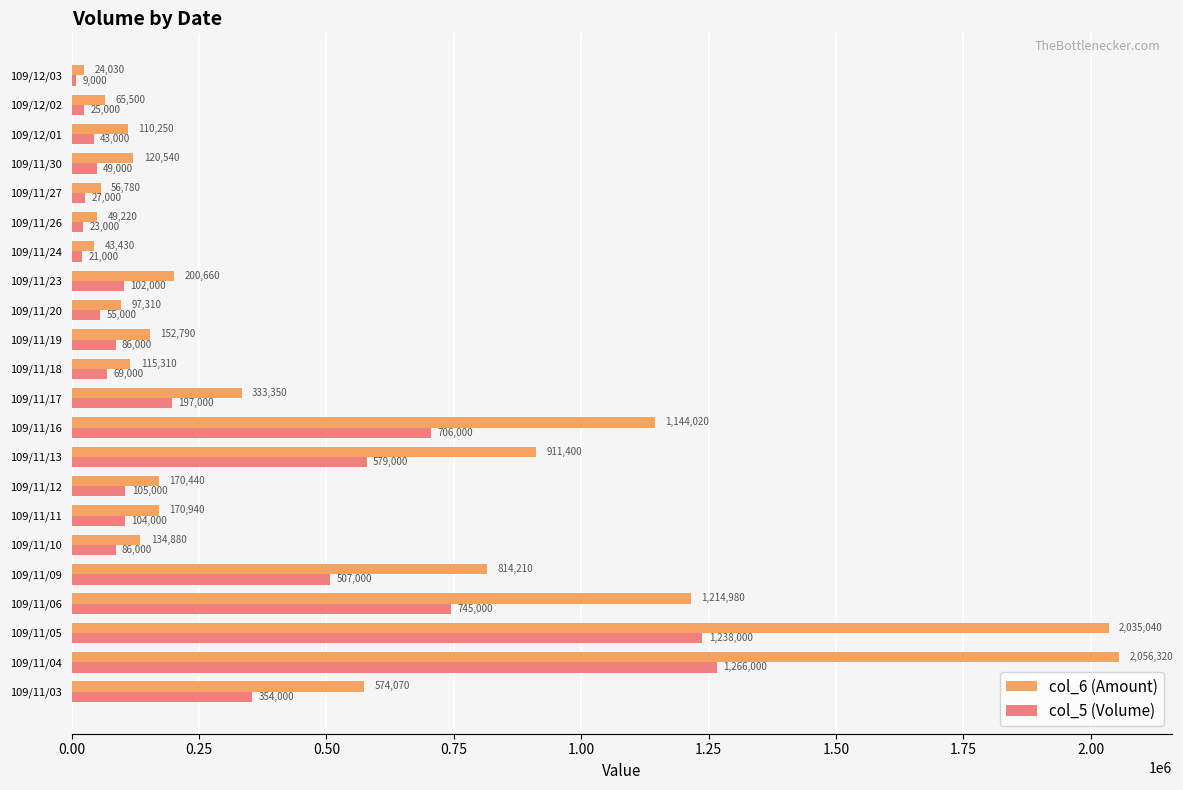

Rank the series by their maximum value, from highest to lowest.

col_6 (Amount), col_5 (Volume)